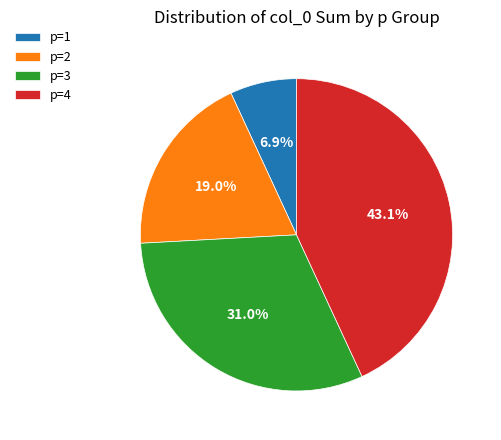

True or false: p=2 accounts for 1% of the total.

False